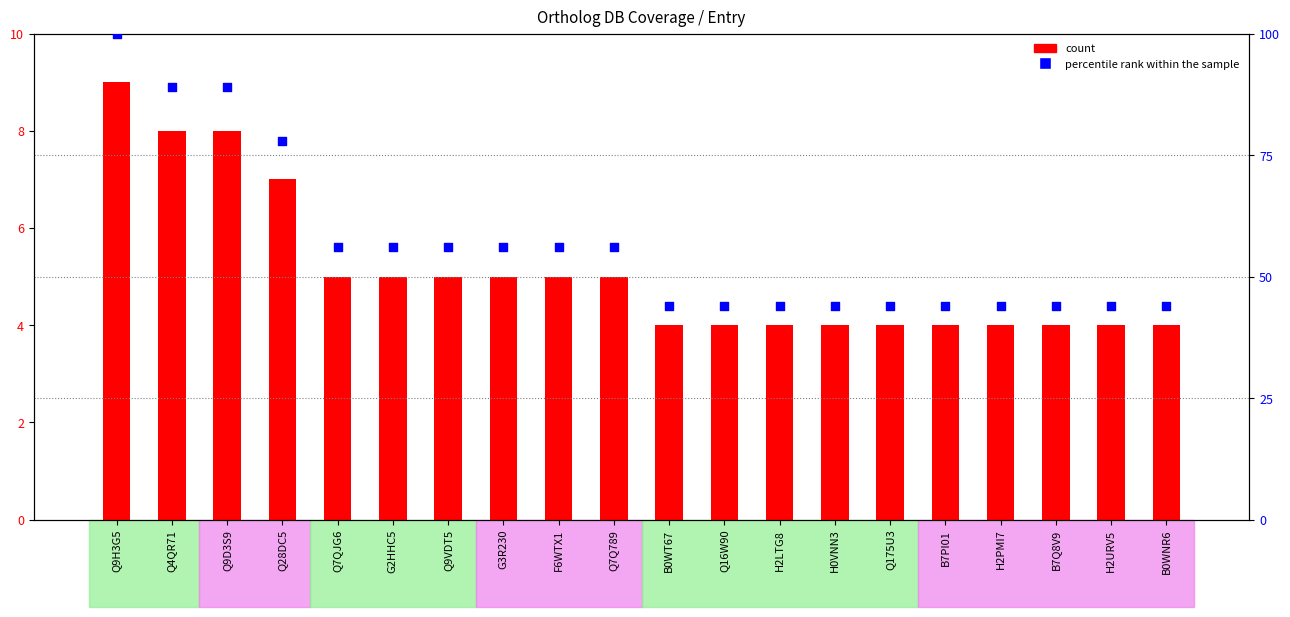

Which series has the largest total across all categories?

percentile rank within the sample